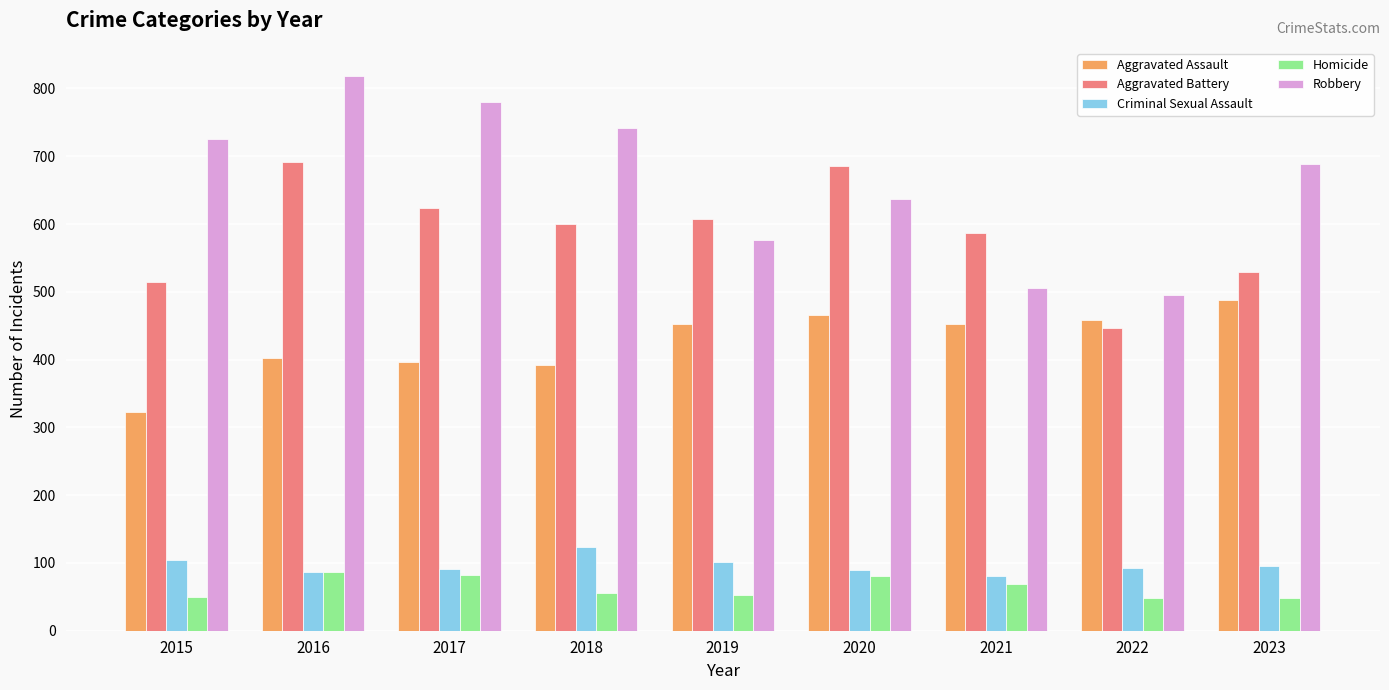

Which series changed the most between 2016 and 2021?

Robbery